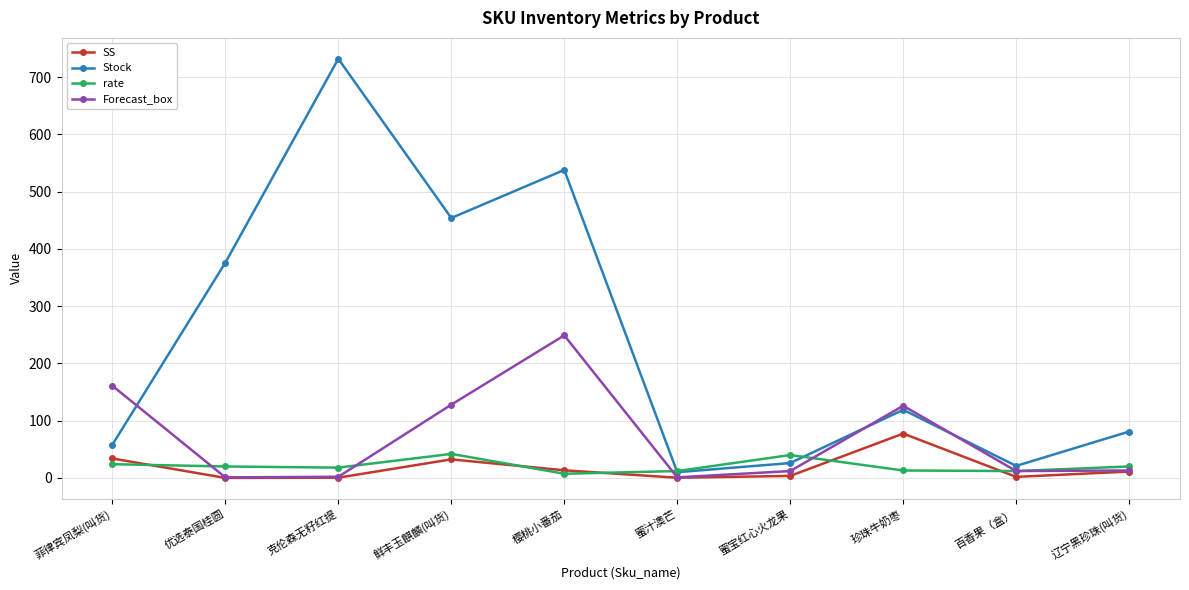

At which category is the sum across all series the highest?

樱桃小番茄